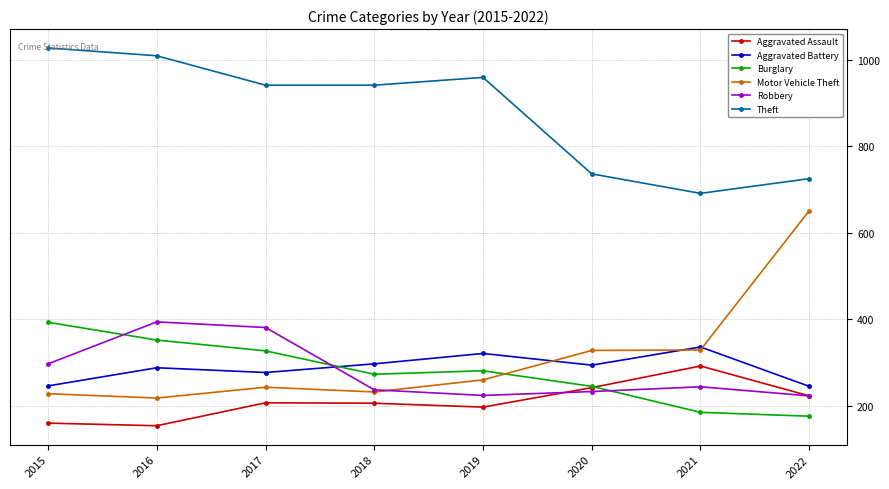

What is the difference between the second highest and second lowest values in the Burglary series?

167